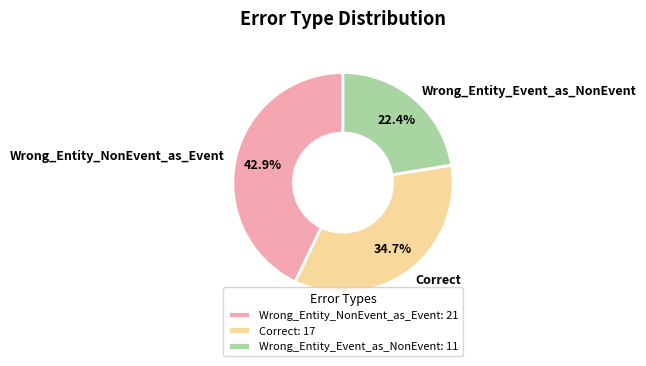

To the nearest percent, what is the average slice percentage?

33%